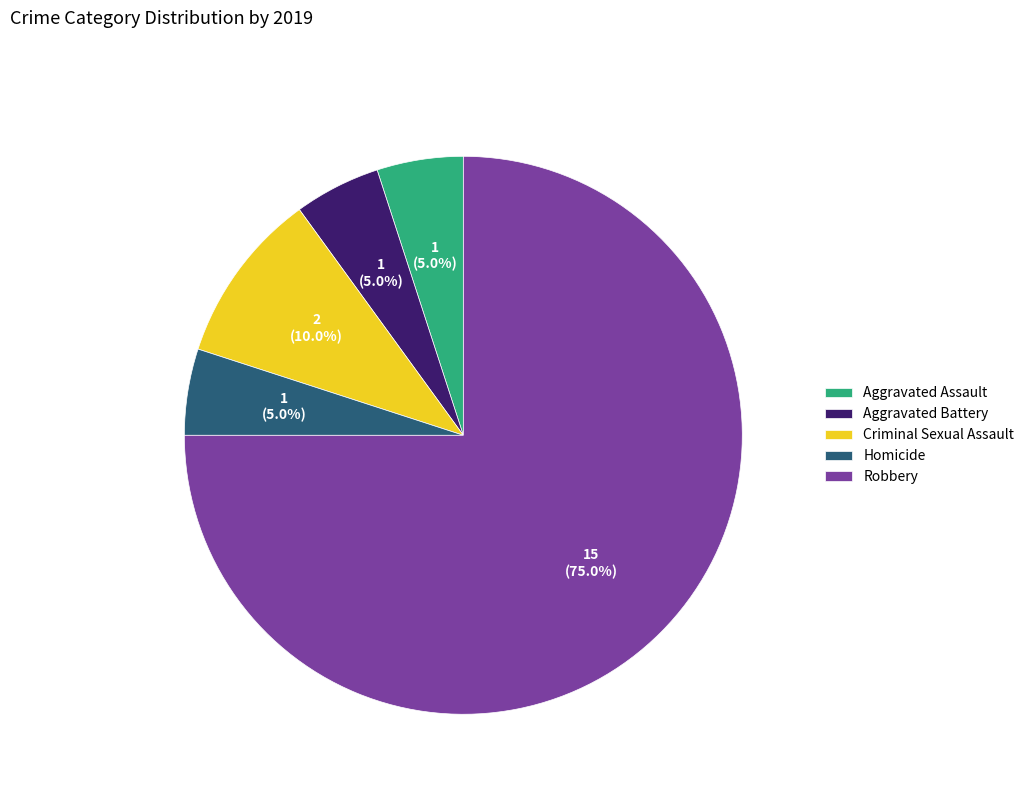

Is Robbery the majority of the pie?

Yes